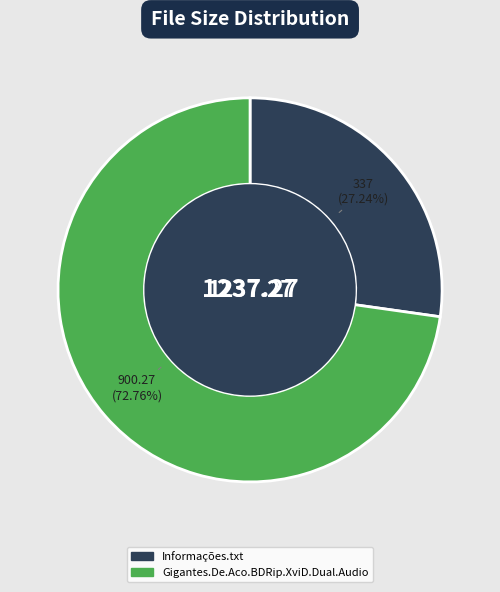

To the nearest percent, what is the difference between the largest and smallest slice percentages?

46%